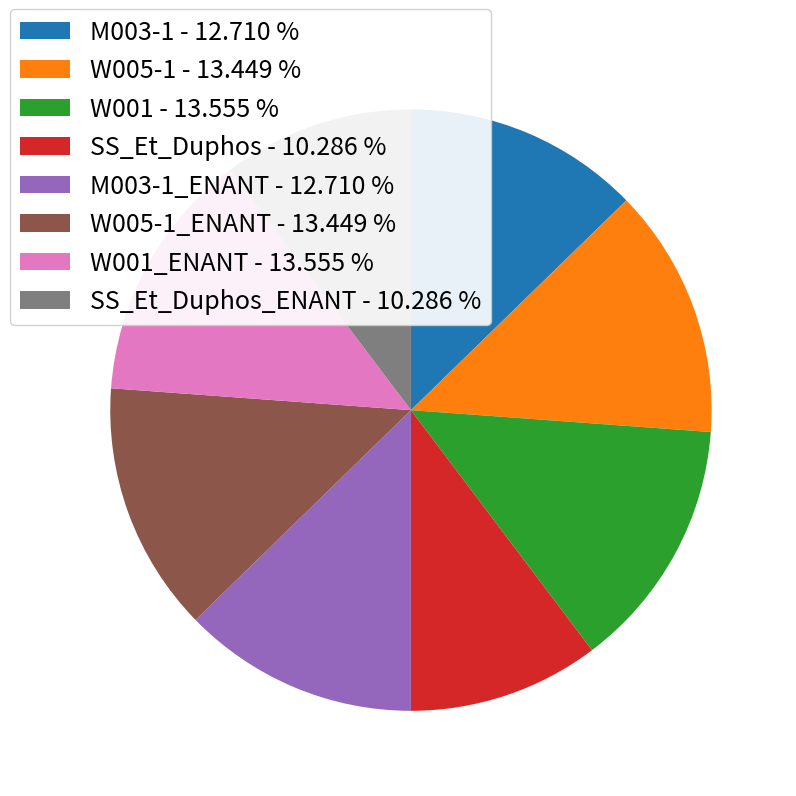

Does SS_Et_Duphos - 10.286 % account for over 50% of the chart?

No